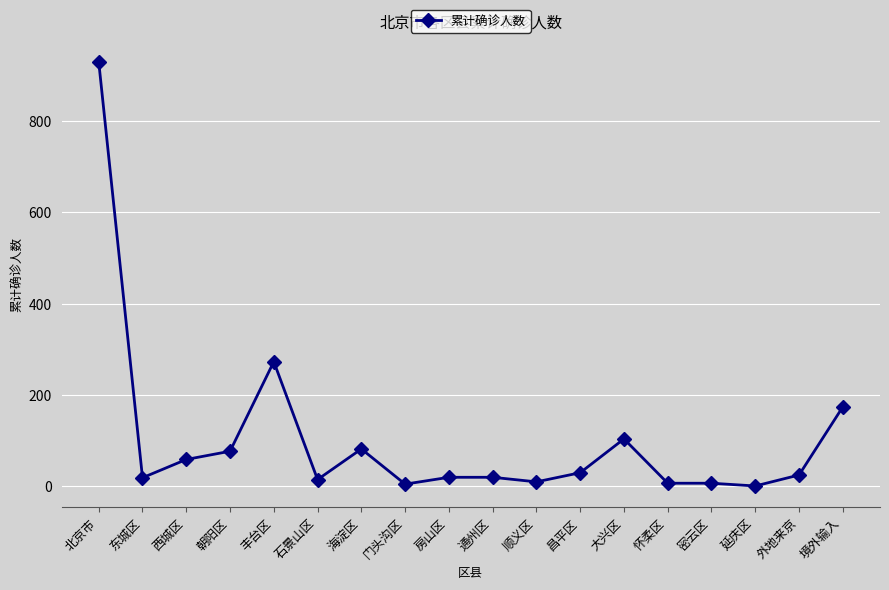

Where is the first local minimum?

东城区